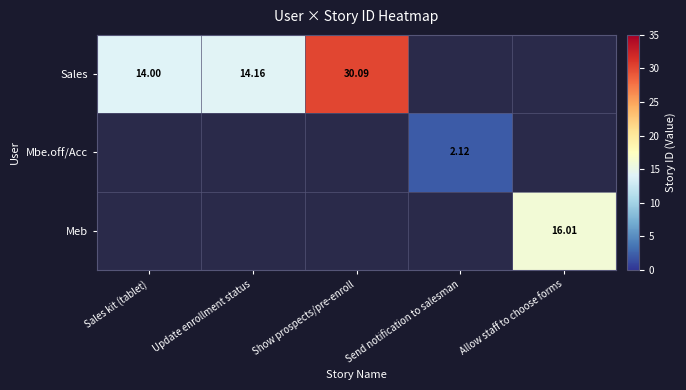

How many positive values does the Mbe.off/Acc series have?

1